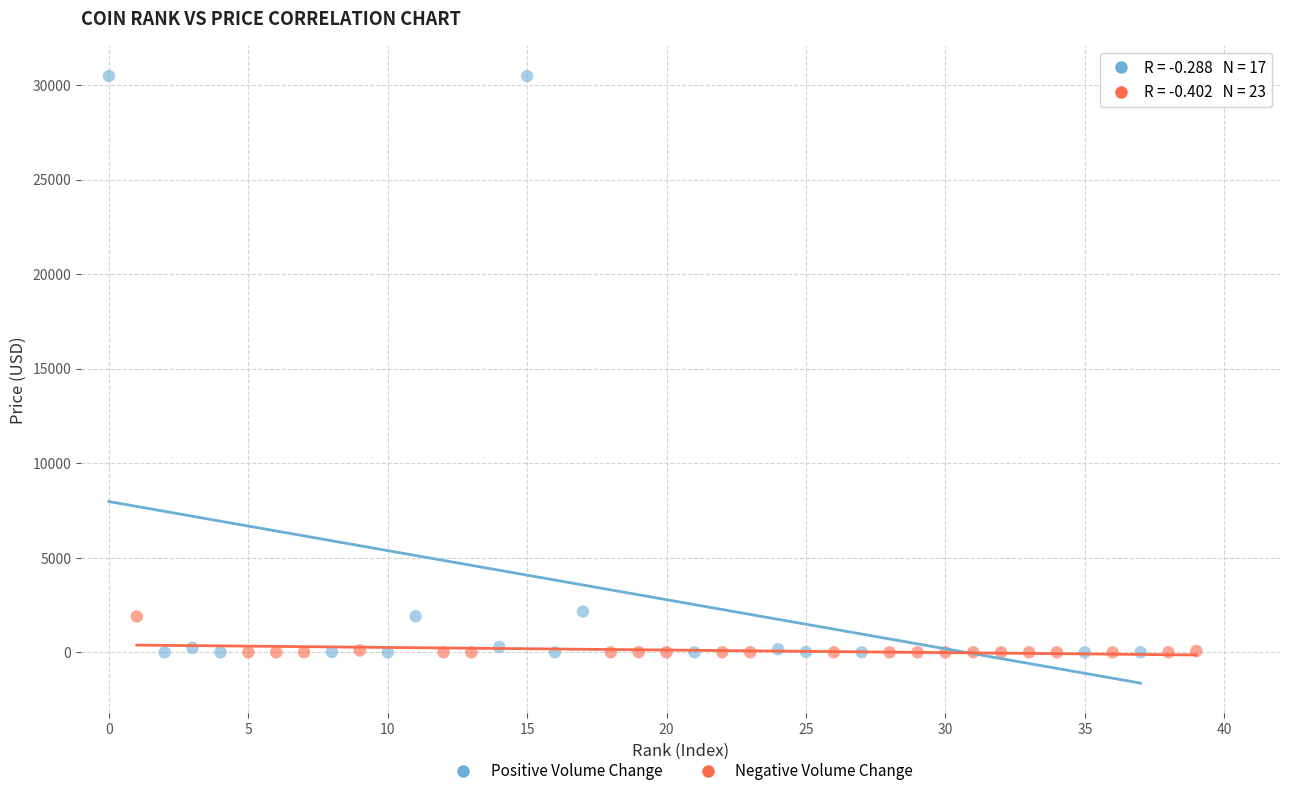

Which series contains the highest Y value?

Positive Volume Change